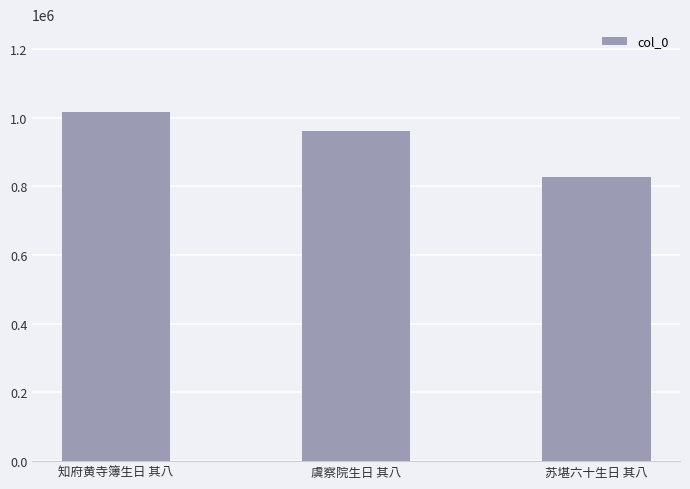

Which label corresponds to the largest value in the chart?

知府黄寺簿生日 其八